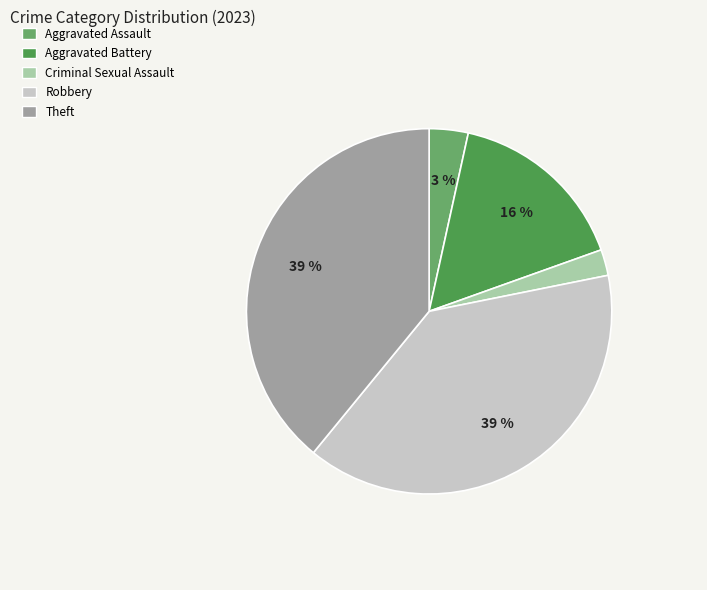

Between Aggravated Assault and Criminal Sexual Assault, which is larger?

Aggravated Assault